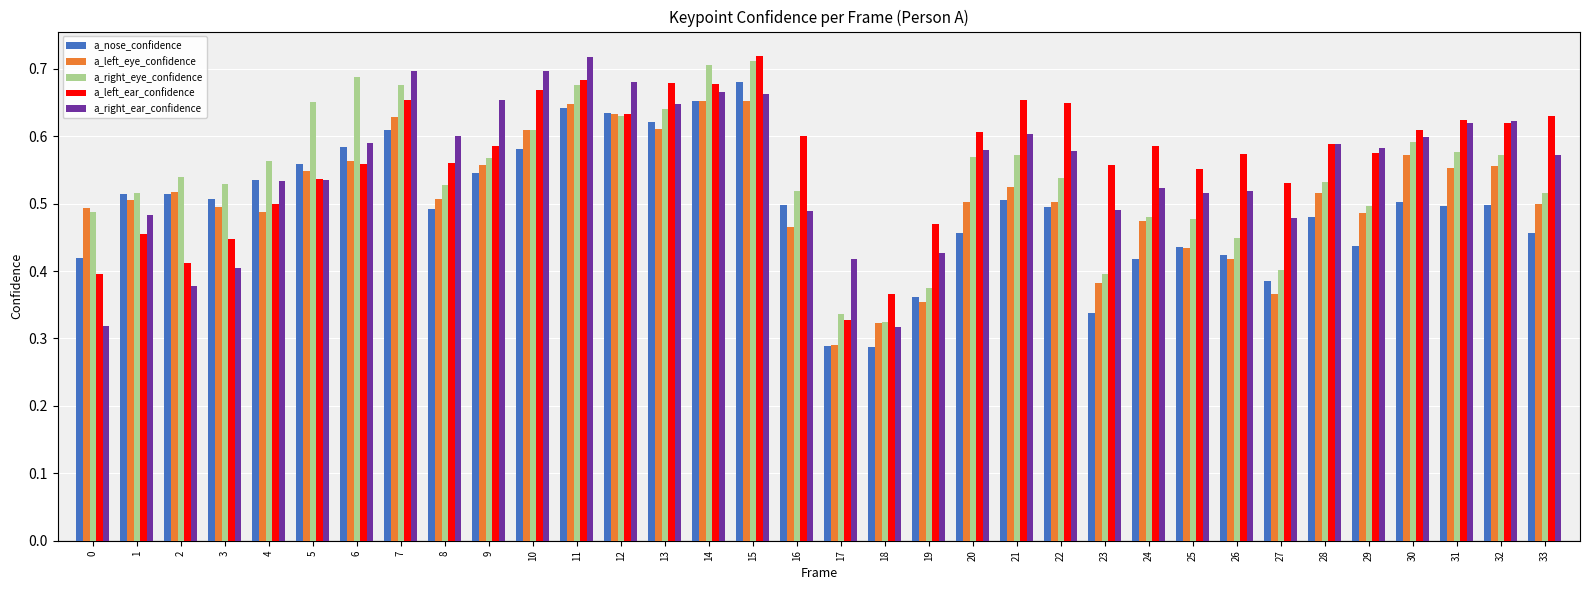

The value of a_nose_confidence at 5 is 0.3. True or false?

False